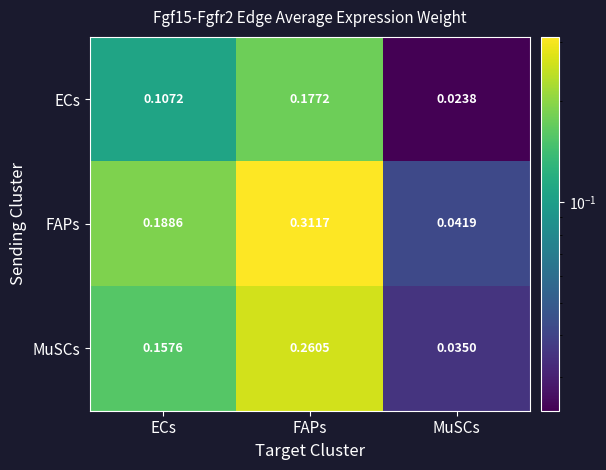

What is the total value across all series at ECs?

0.5